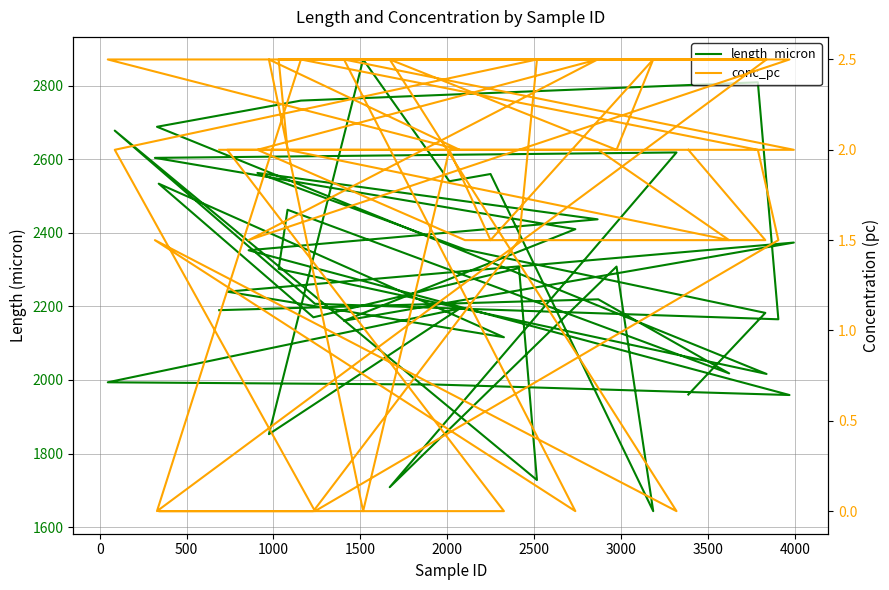

How many interior local peaks does the length_micron series have?

13